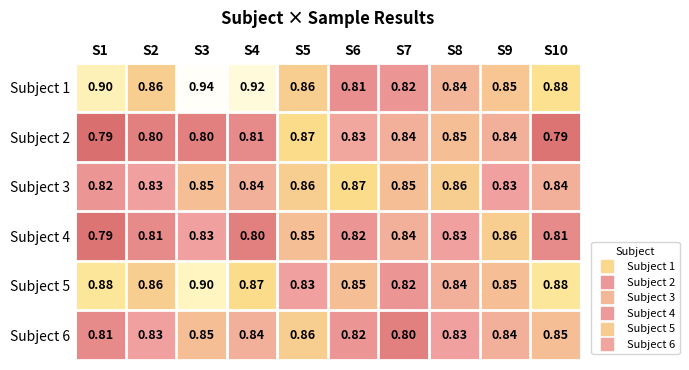

Is the value of Subject 3 at S7 greater than the value of Subject 5 at S7?

Yes